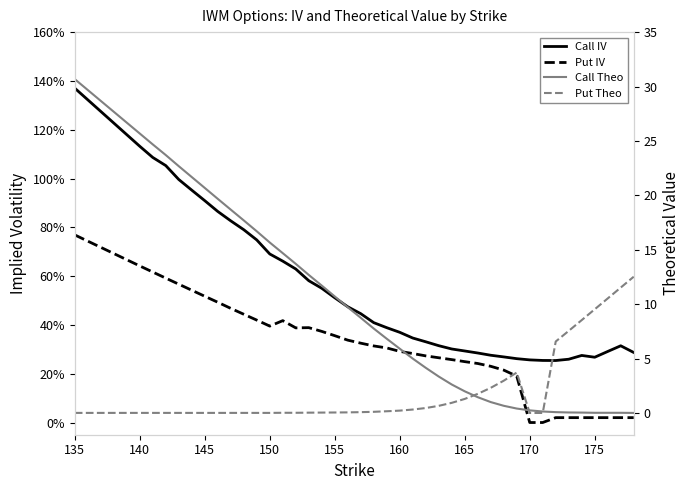

What is the sum of all Call Theo values?

381.8